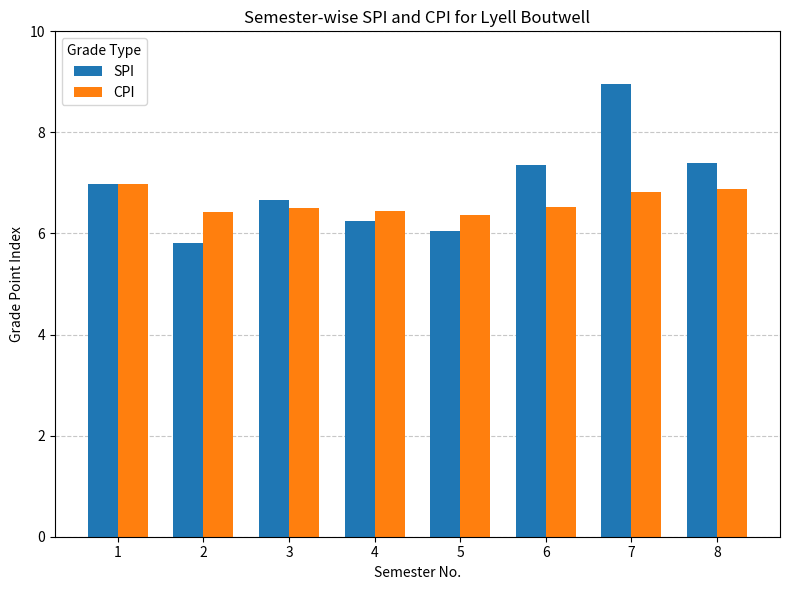

List the series in order of their peak value, lowest first.

CPI, SPI